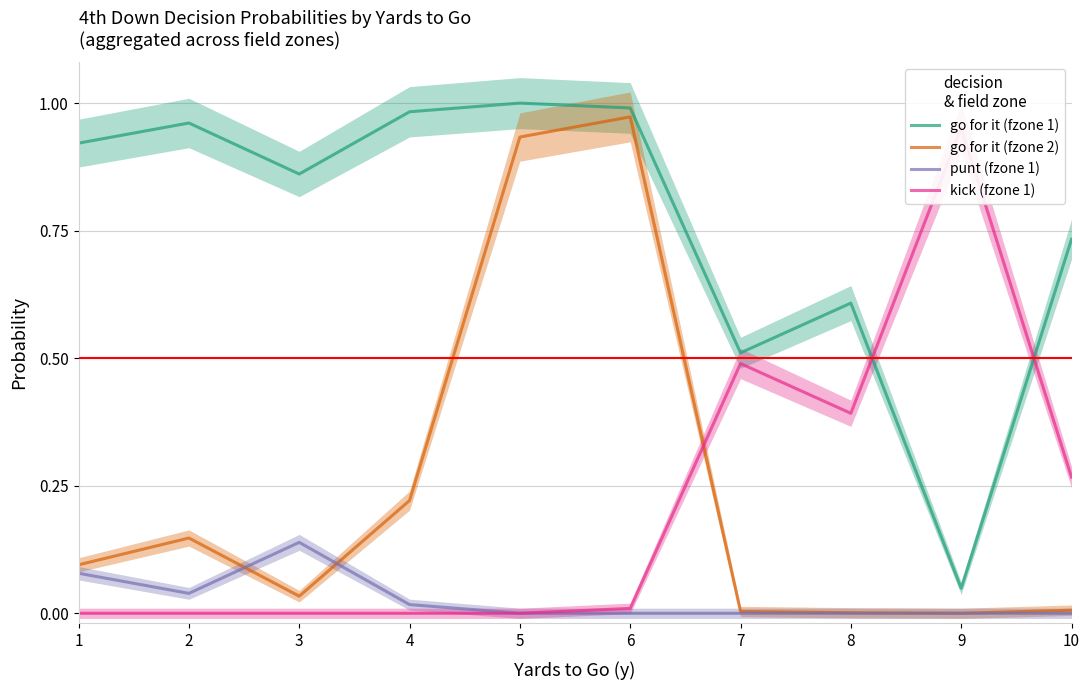

List the labels in order of go for it (fzone 1) value, largest first.

5, 6, 4, 2, 1, 3, 10, 8, 7, 9